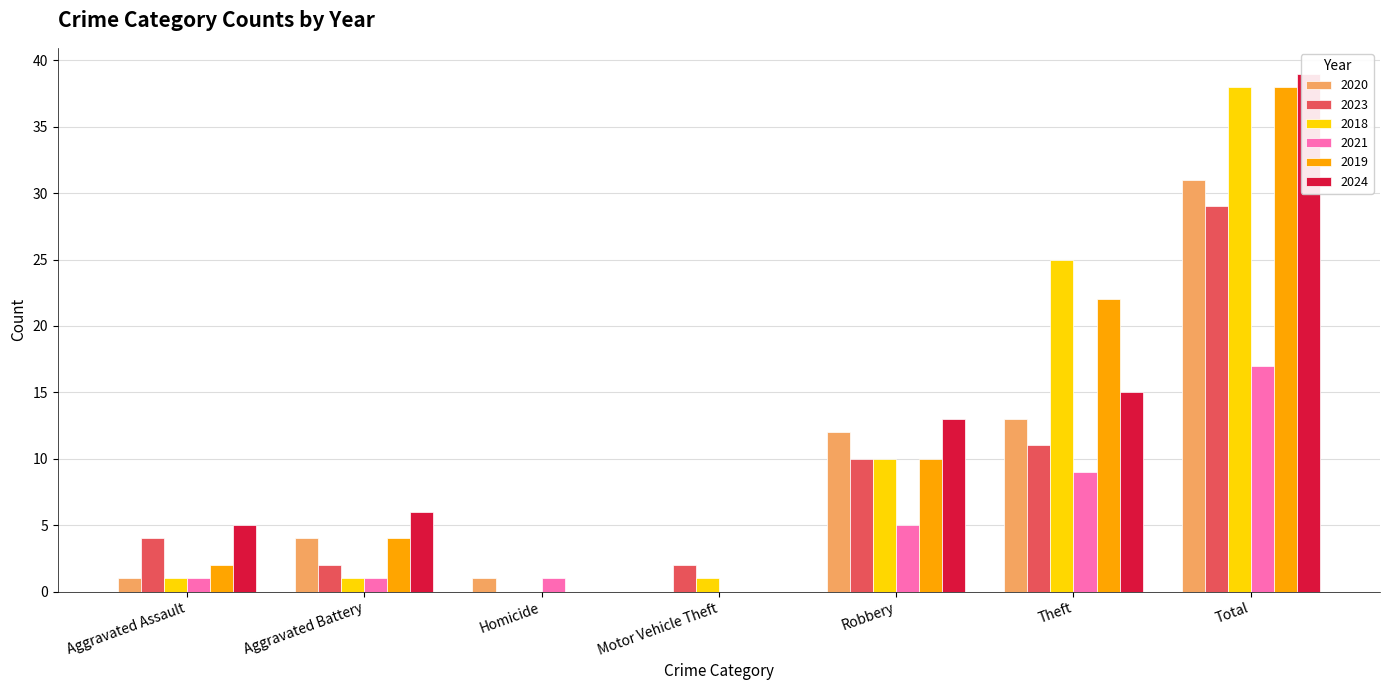

At how many categories does at least one series exceed 0?

7